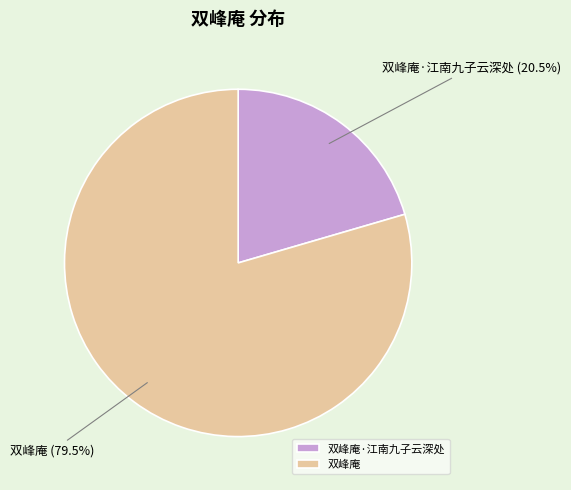

Which slice is the smallest?

双峰庵·江南九子云深处